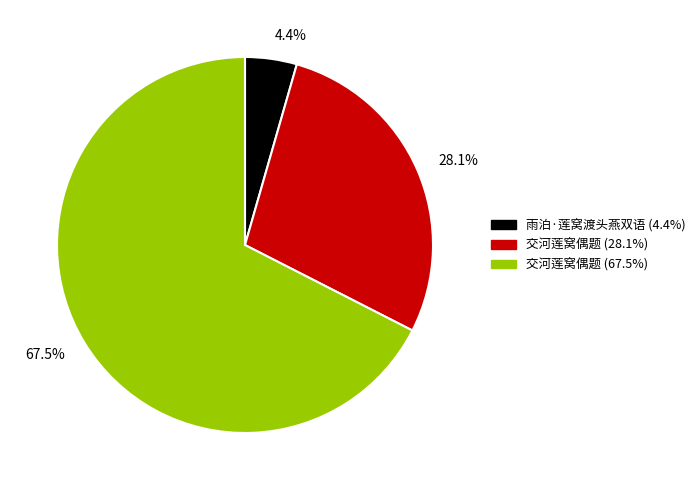

Rank the categories by value from highest to lowest.

67.5%, 28.1%, 4.4%